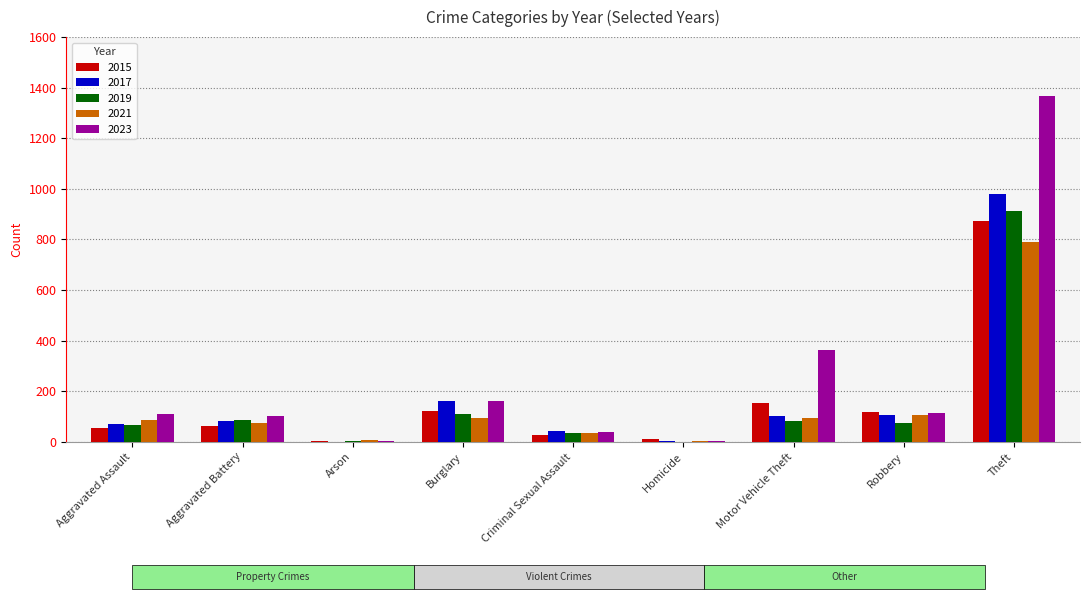

True or false: 2017 has a value of 105 at Robbery.

True